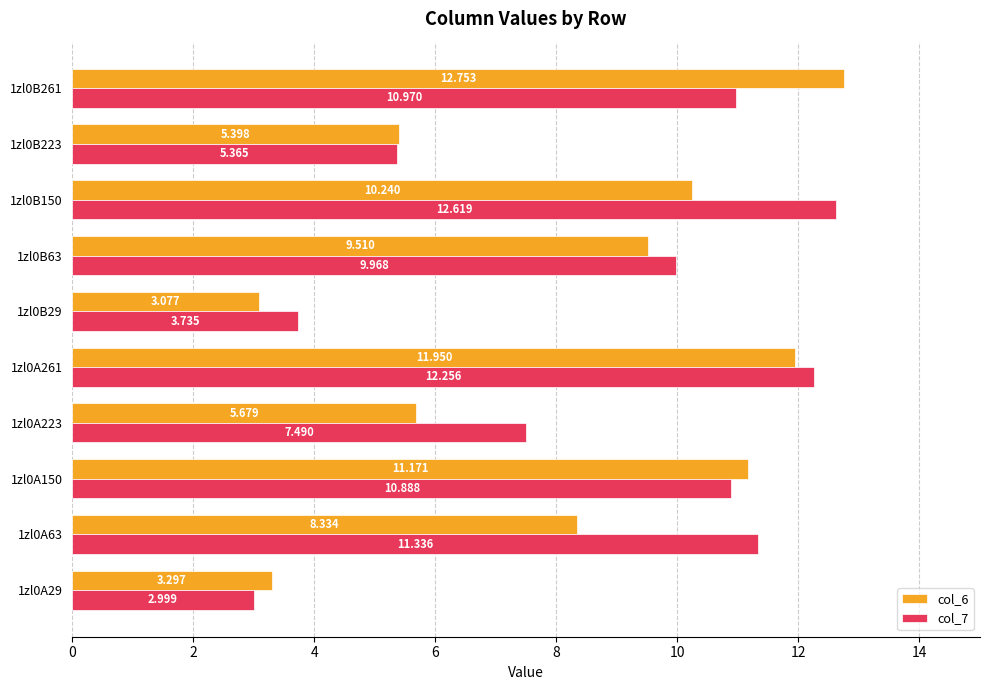

How many distinct data groups are displayed?

2